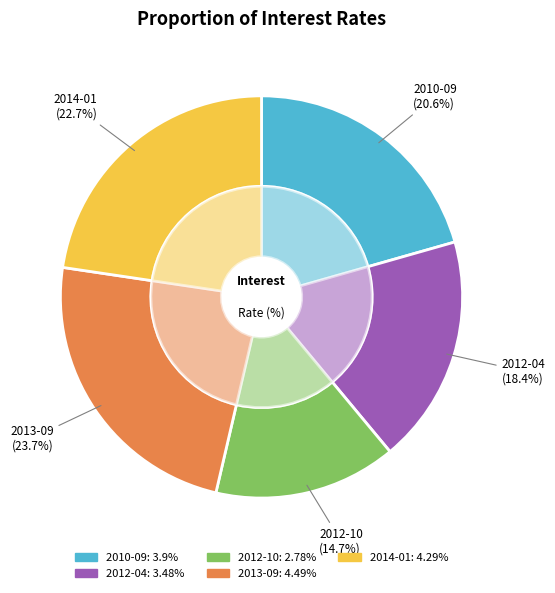

Is 2012-10 the majority of the pie?

No